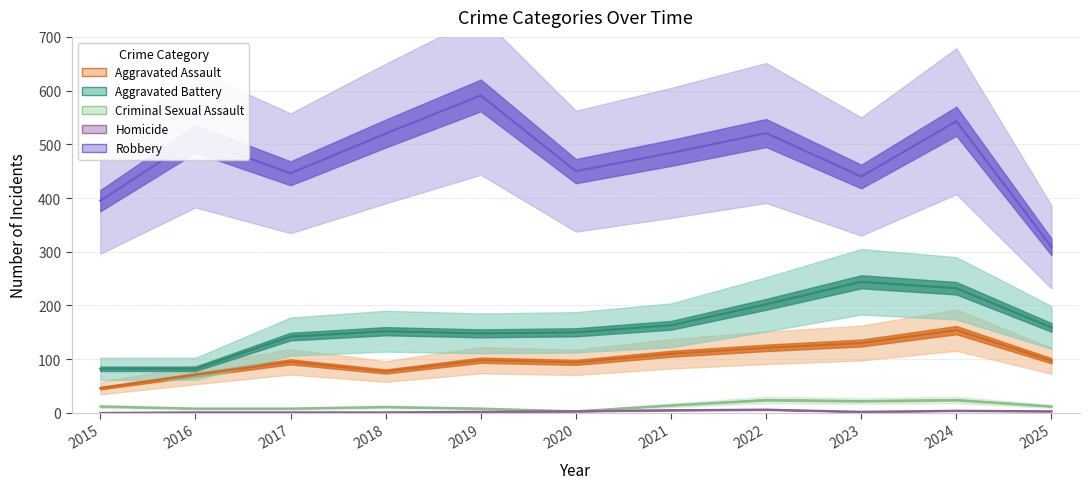

What is the value of the Criminal Sexual Assault point at the 7th from the left?

14